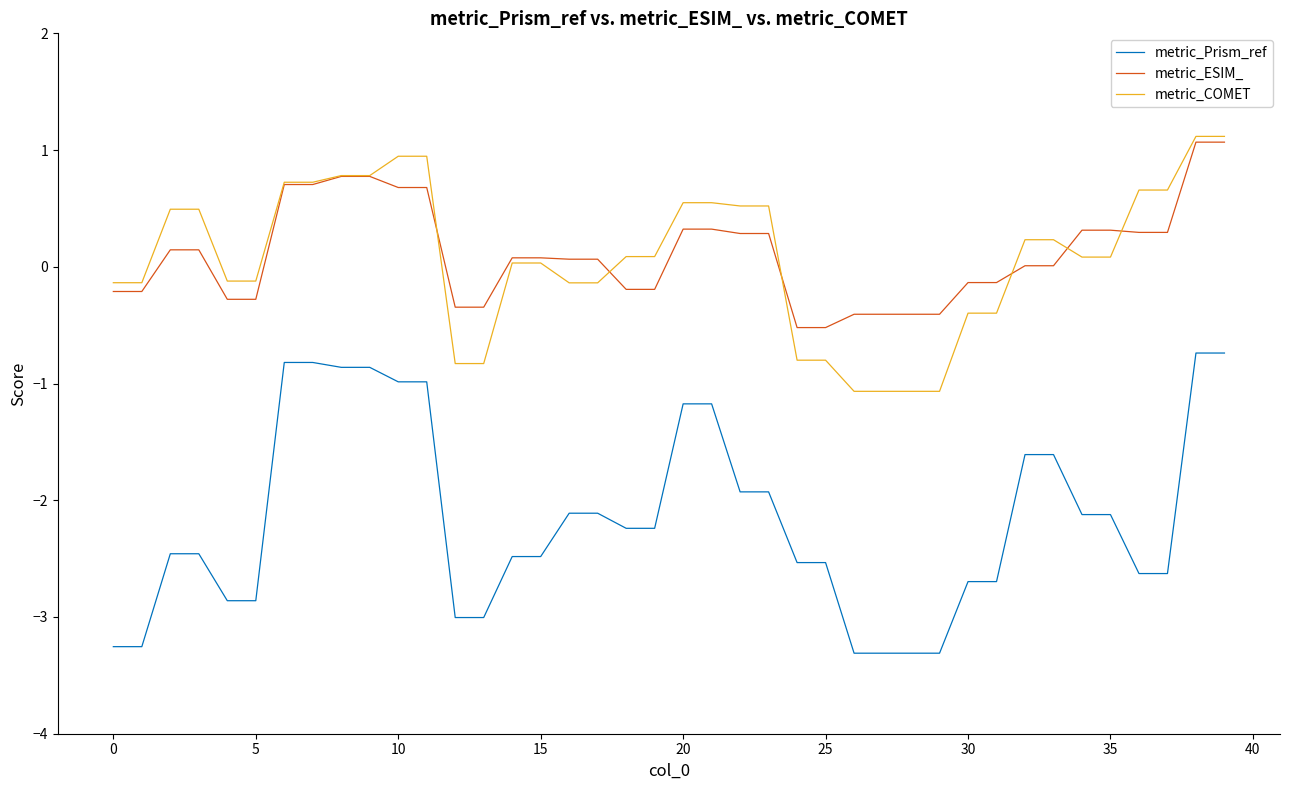

What is the maximum value shown in the chart?

1.1